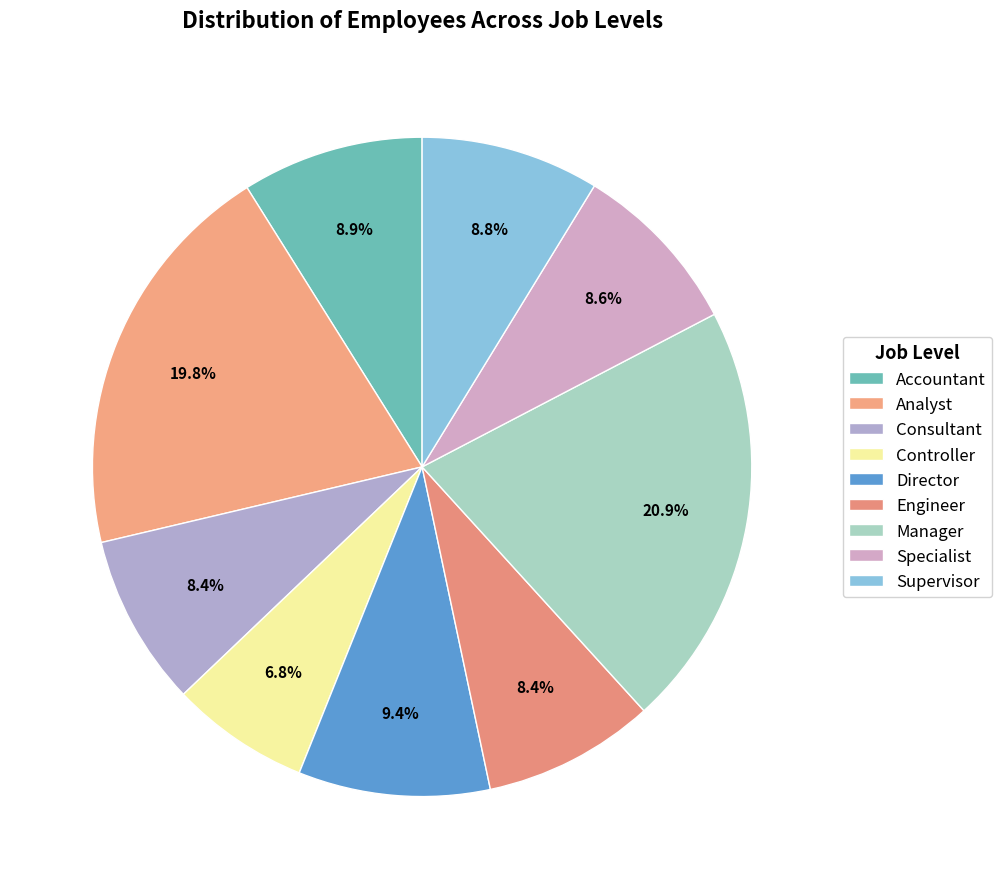

Which slice is the largest?

Manager